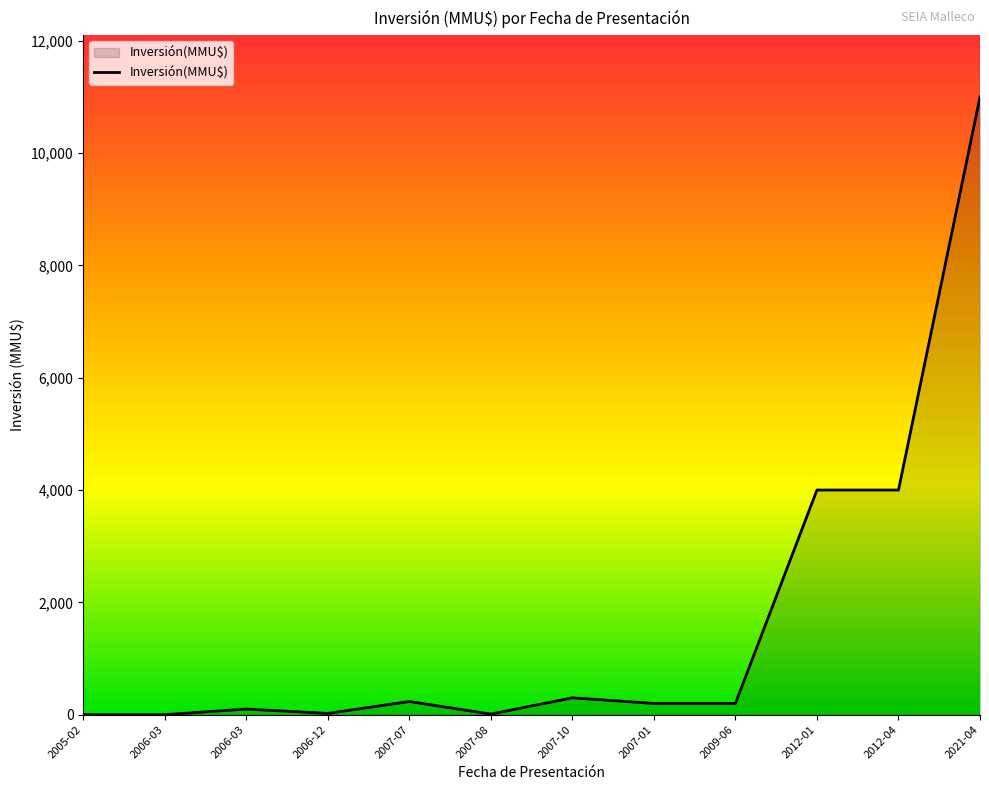

Does the chart have visible grid lines?

No